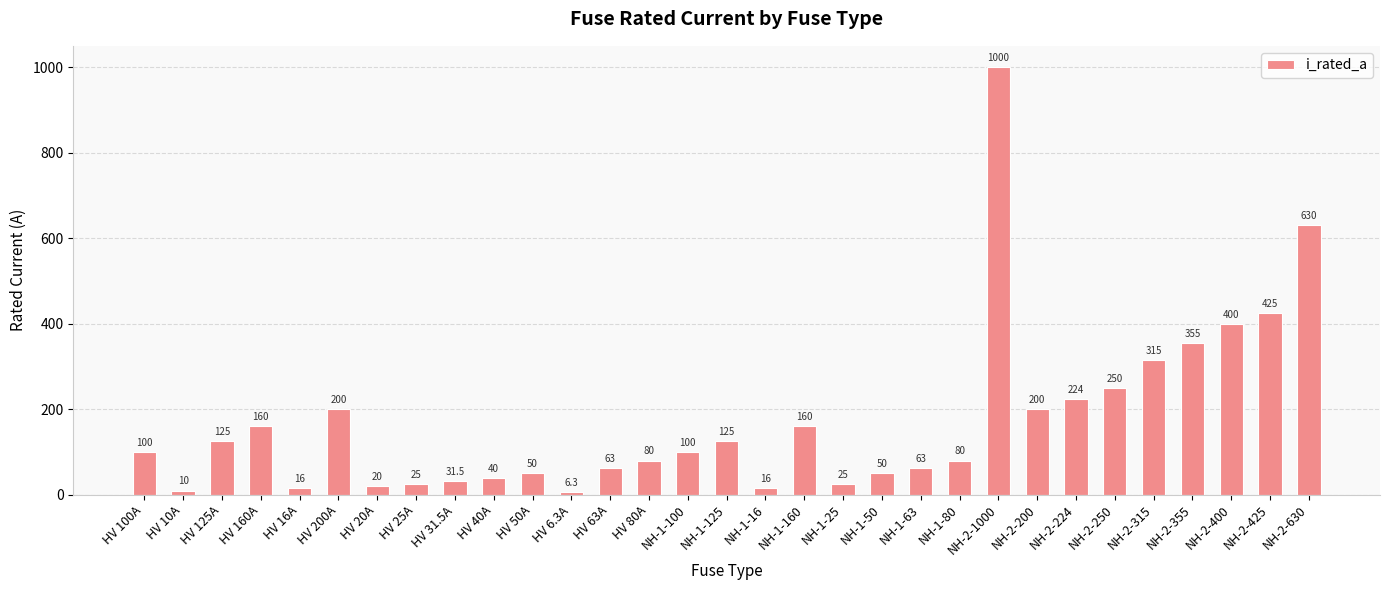

What is the difference between the maximum and minimum values?

993.7